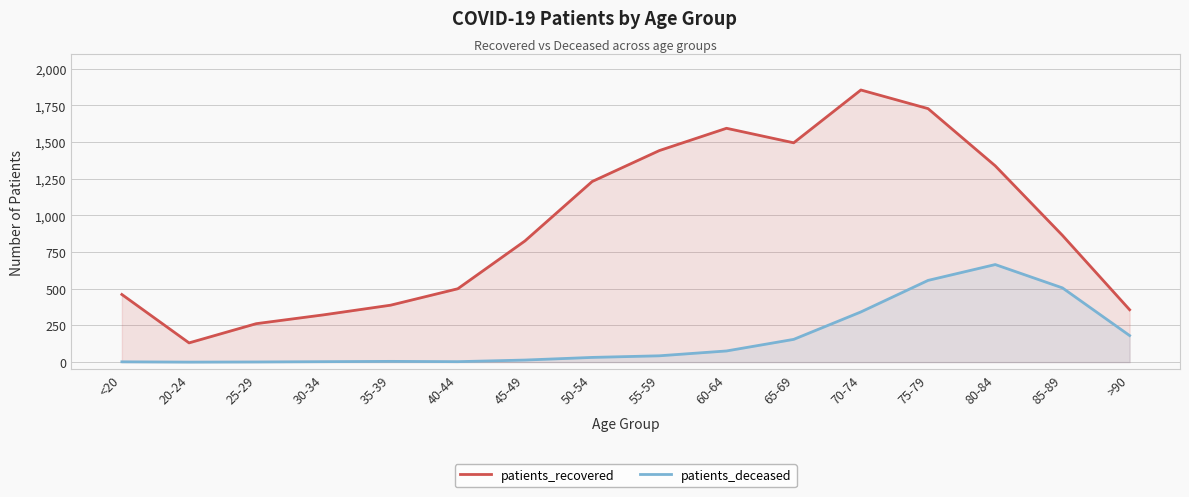

Which series has the largest total across all categories?

patients_recovered